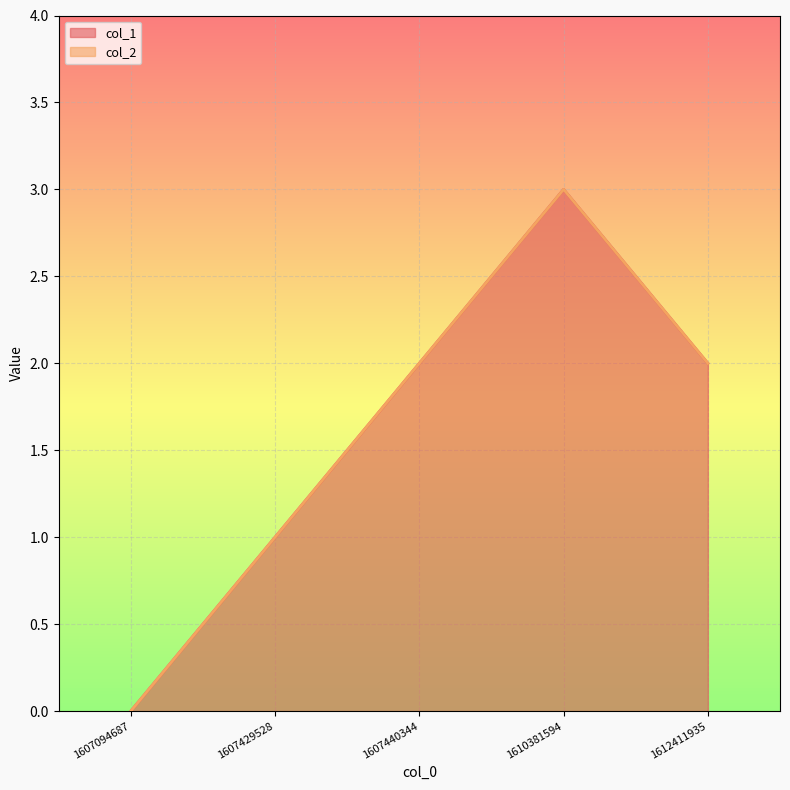

What is the greatest value displayed?

3